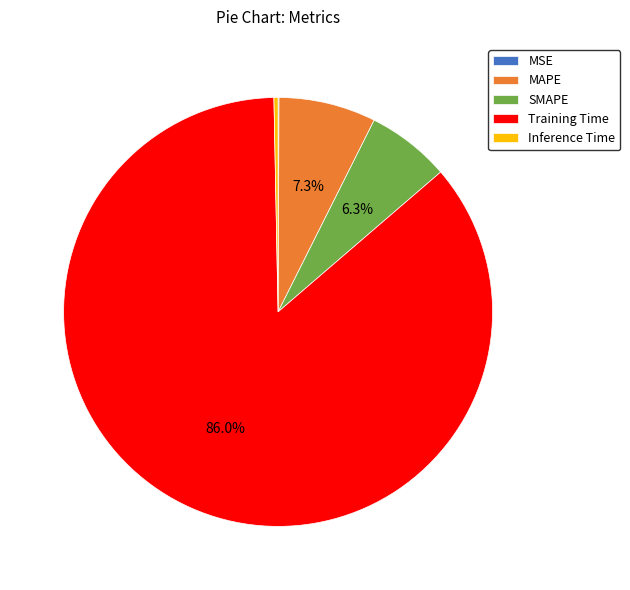

Which slice represents more than half of the pie?

Training Time